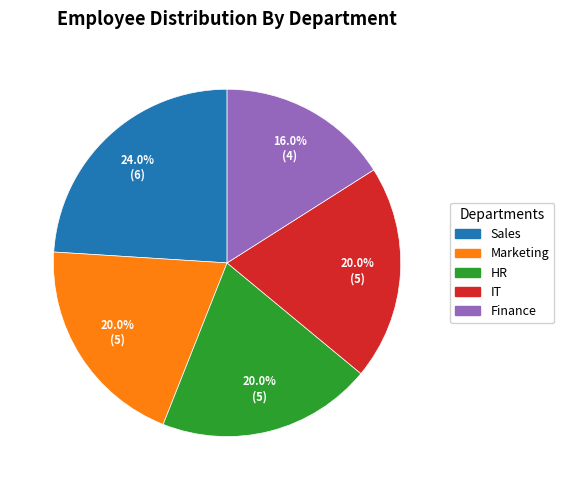

To the nearest percent, what is the combined percentage of Marketing and Finance?

36%